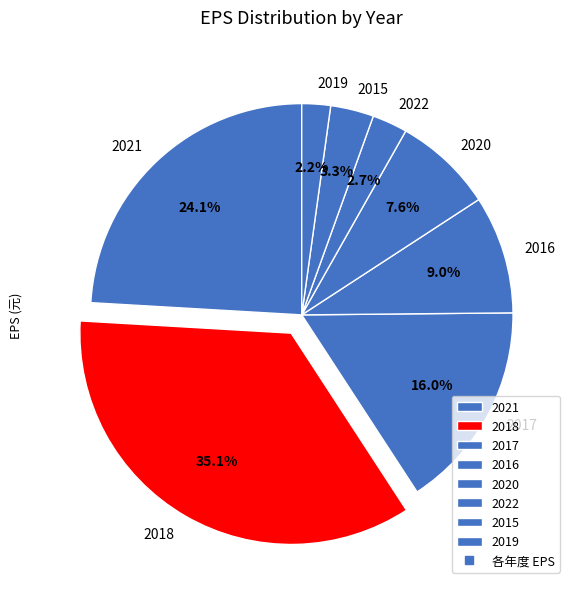

What percentage is the 2022 slice, to the nearest percent?

3%